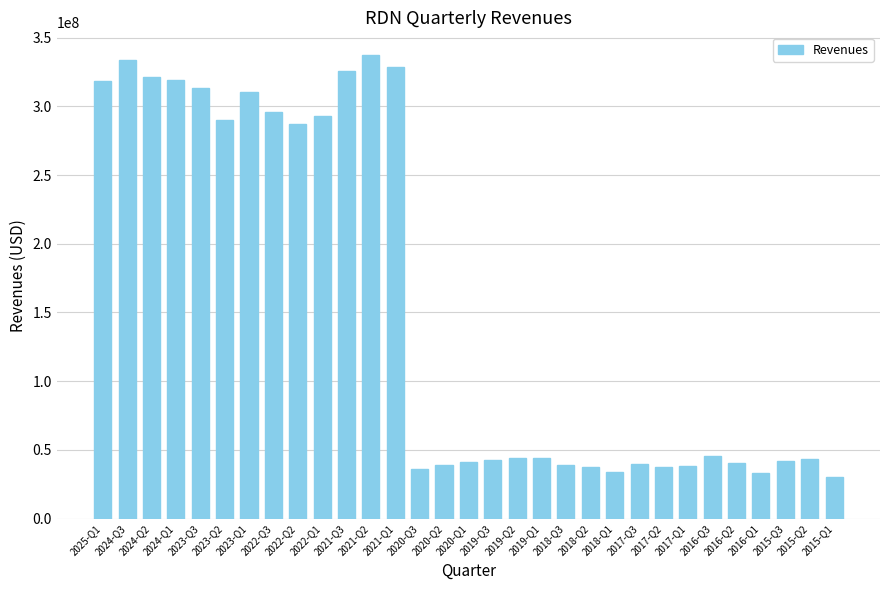

Where is the data nearest to the value 183812000?

2022-Q2